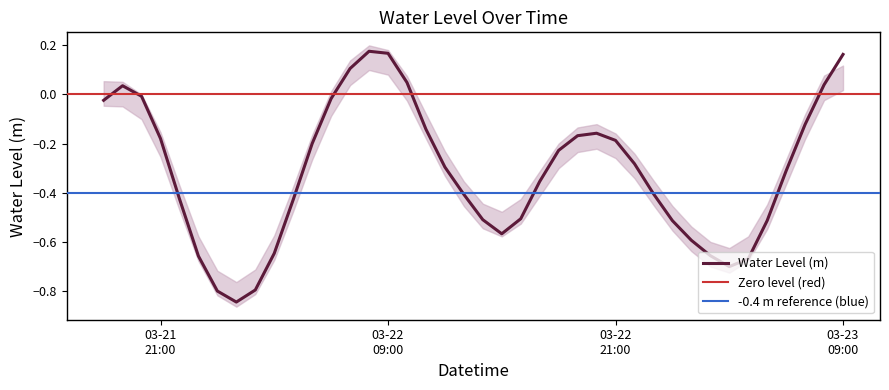

What position from the left is 2025-03-23 06:00:00?

37